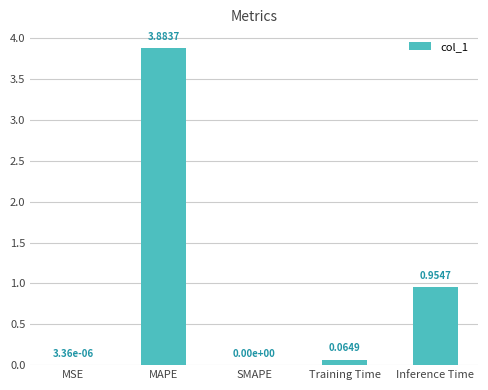

What is the change in value from MSE to MAPE?

+3.9